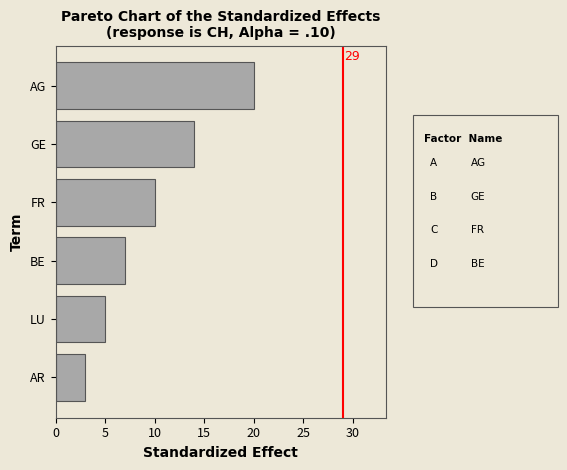

Does the chart contain any negative values?

No